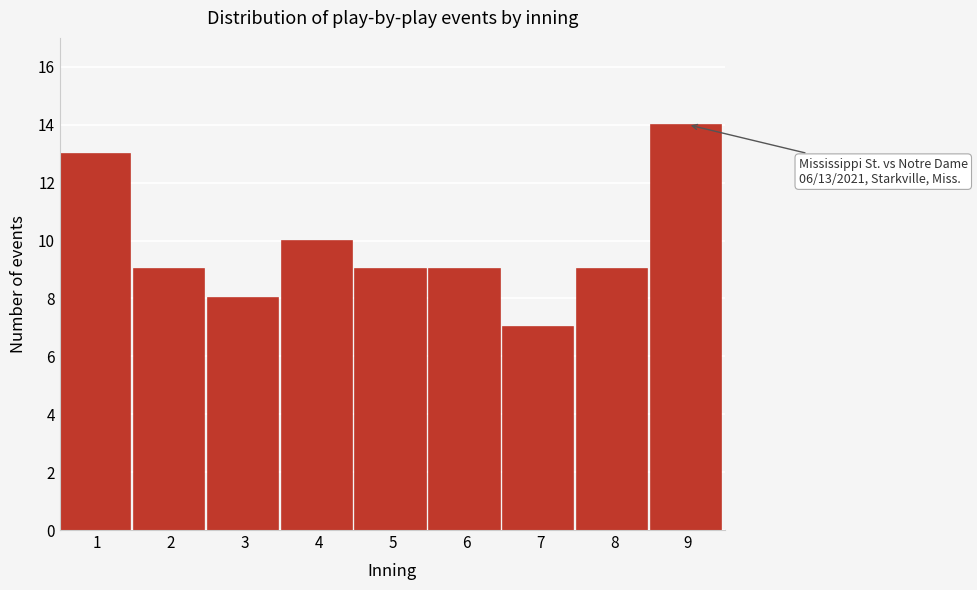

Reading left to right, what are all the values shown in this chart?

13	9	8	10	9	9	7	9	14